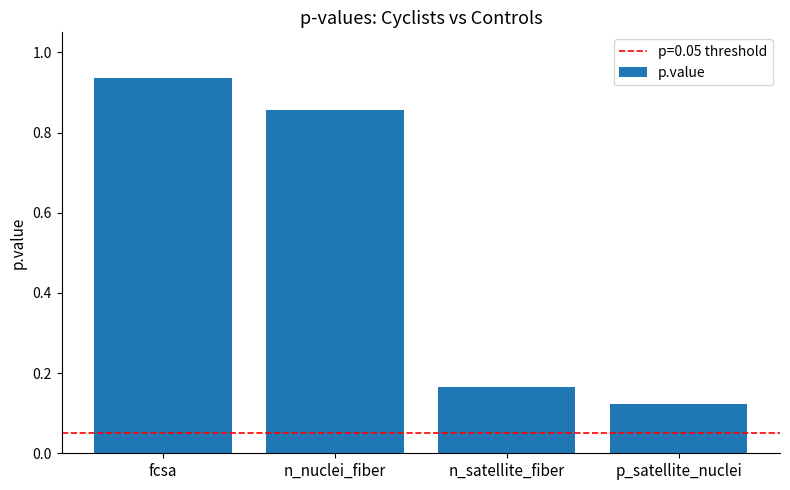

Which has a higher value, n_nuclei_fiber or p_satellite_nuclei?

n_nuclei_fiber